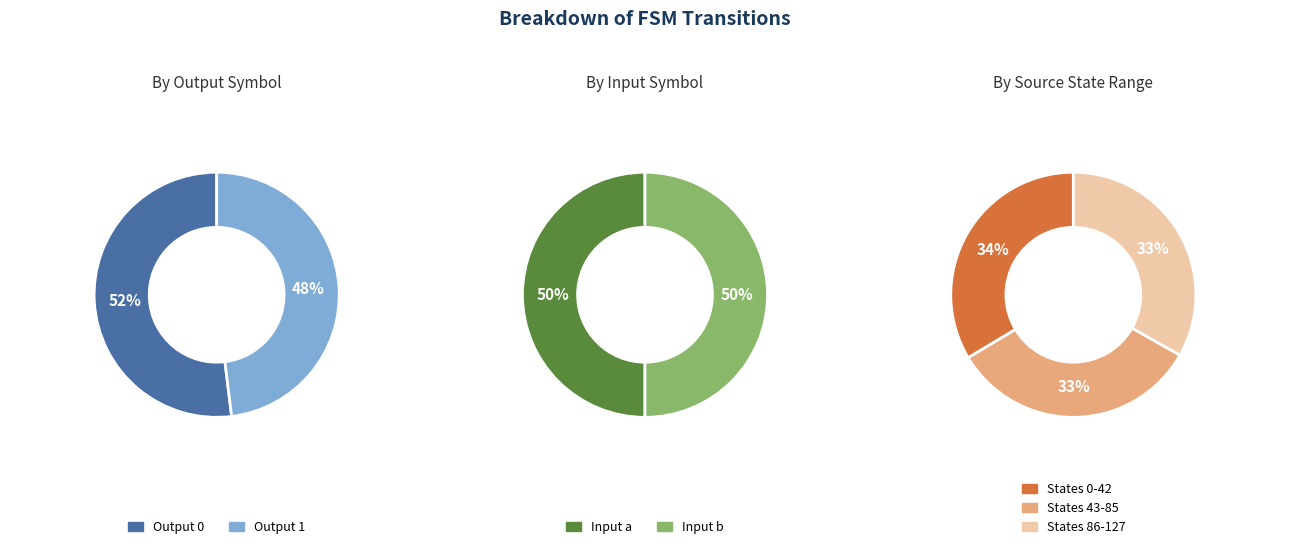

How many slices are in this pie chart?

2